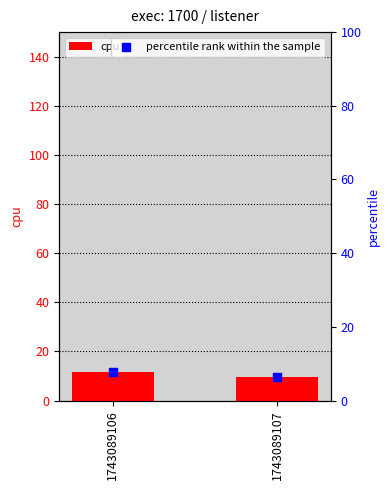

Which series reaches the minimum Y coordinate?

percentile rank within the sample